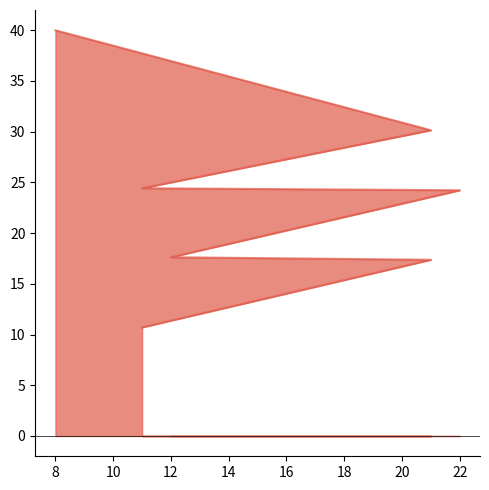

True or false: the data shows 17.4 at 21.

False